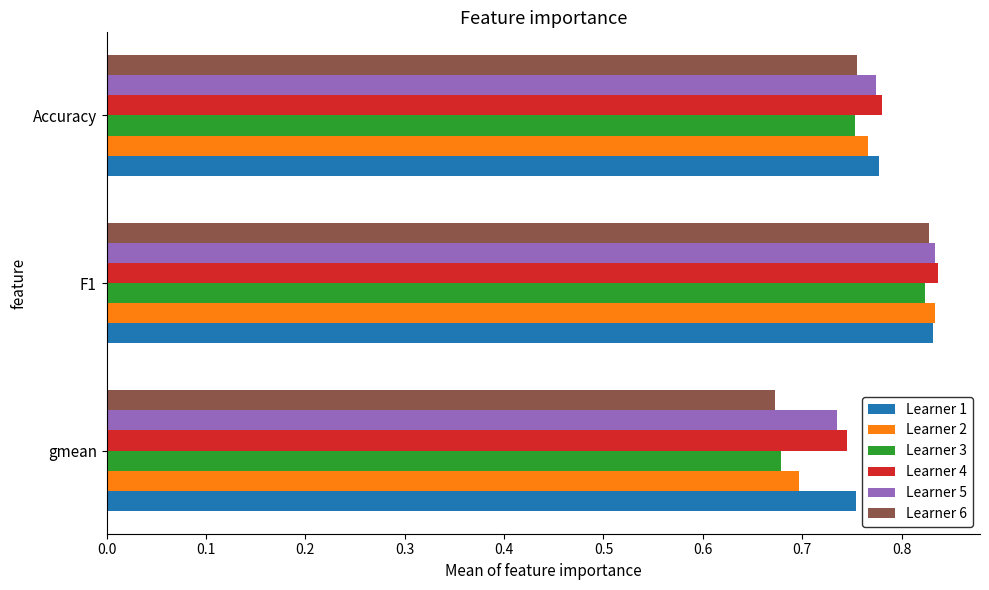

Count the number of data series in this chart.

6